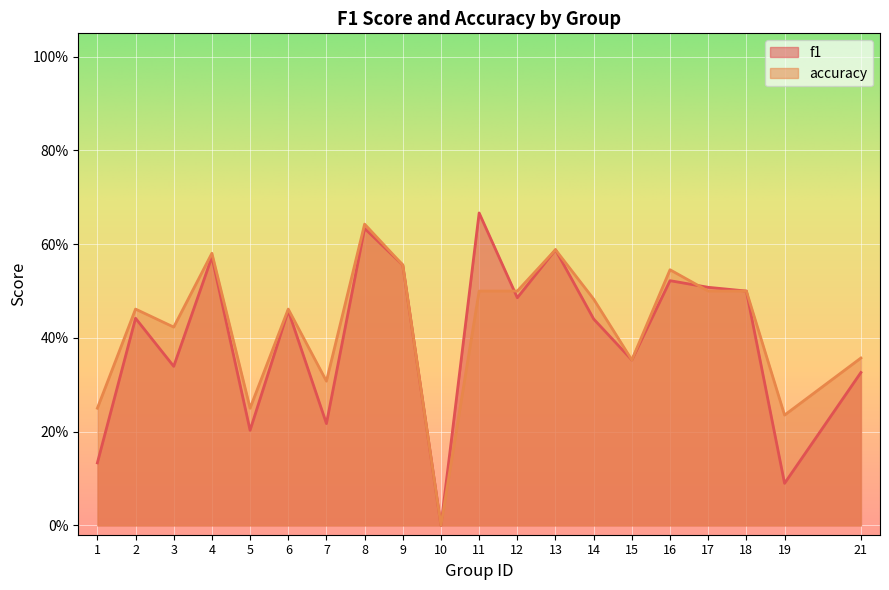

Which category has the highest value across all series?

11